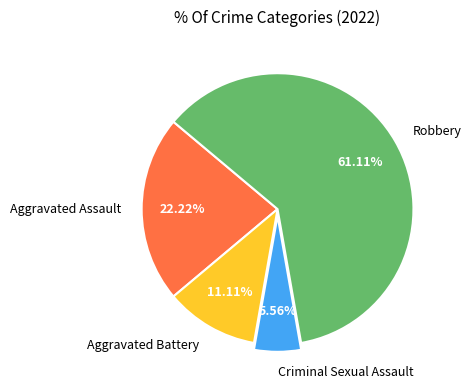

Which category has the smallest portion of the pie?

Criminal Sexual Assault